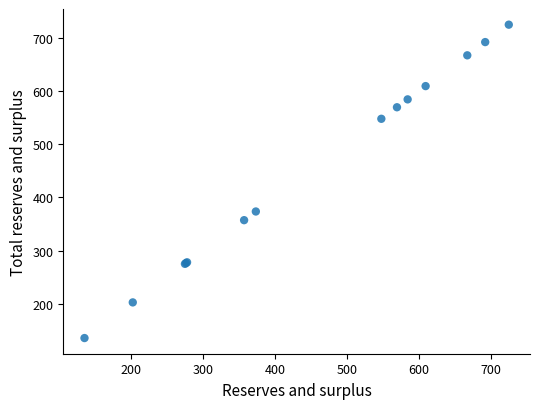

What Y value in the scatter plot is closest to 430?

373.4